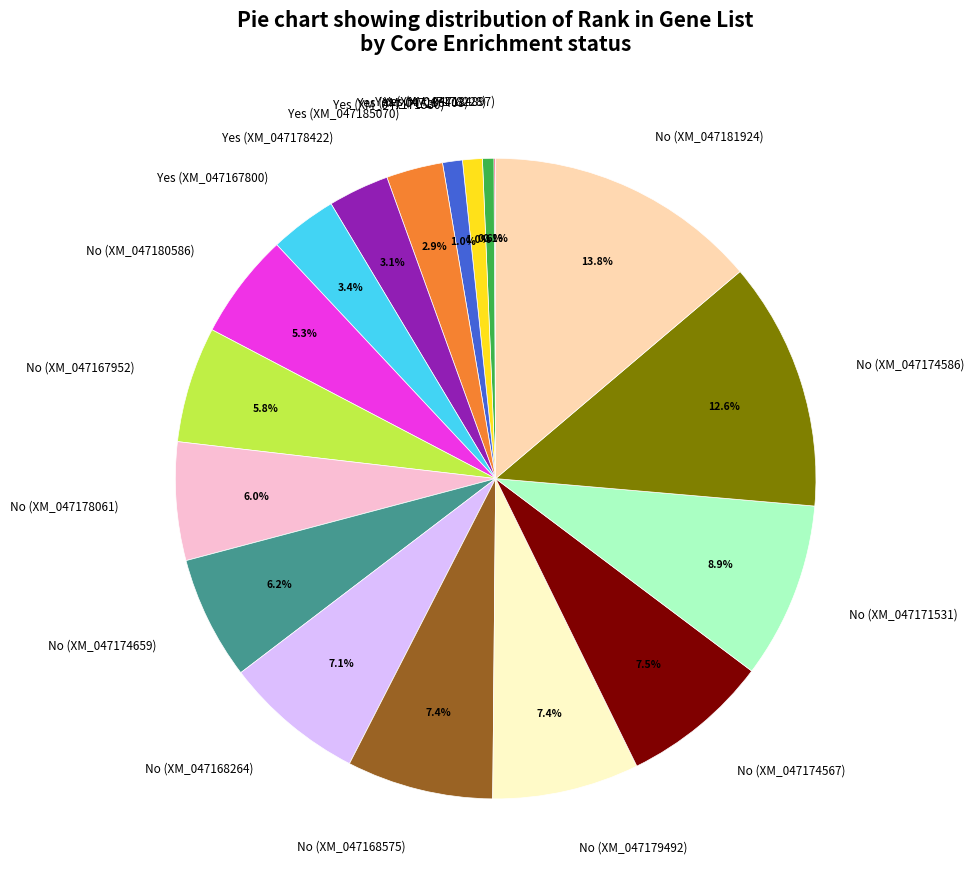

Is there a majority slice in this chart?

No